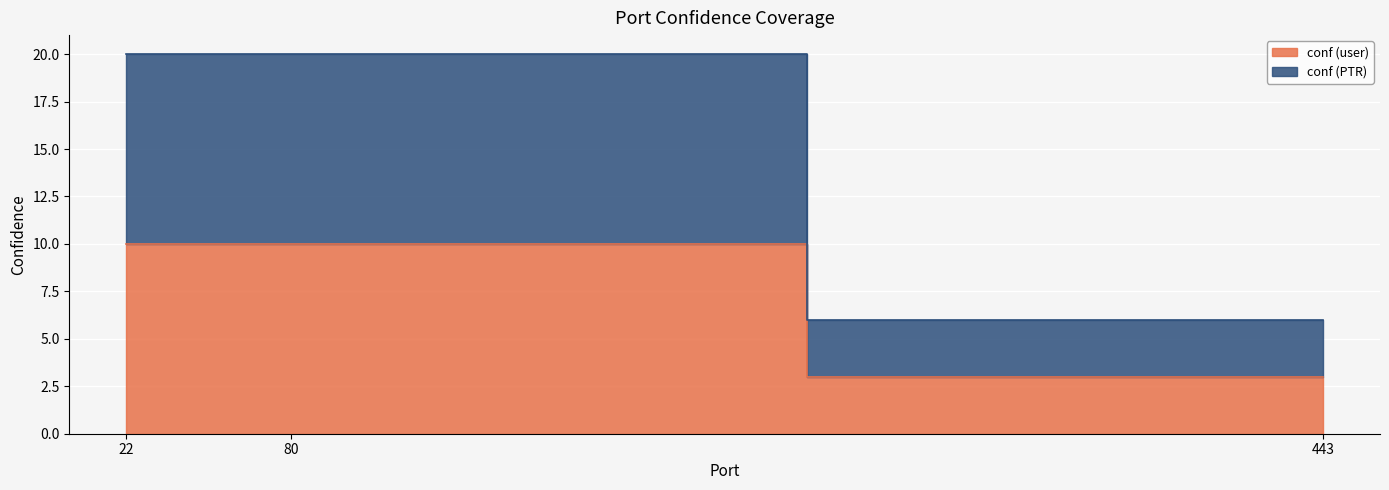

What is the difference between the maximum and minimum values in the conf (PTR) series?

14